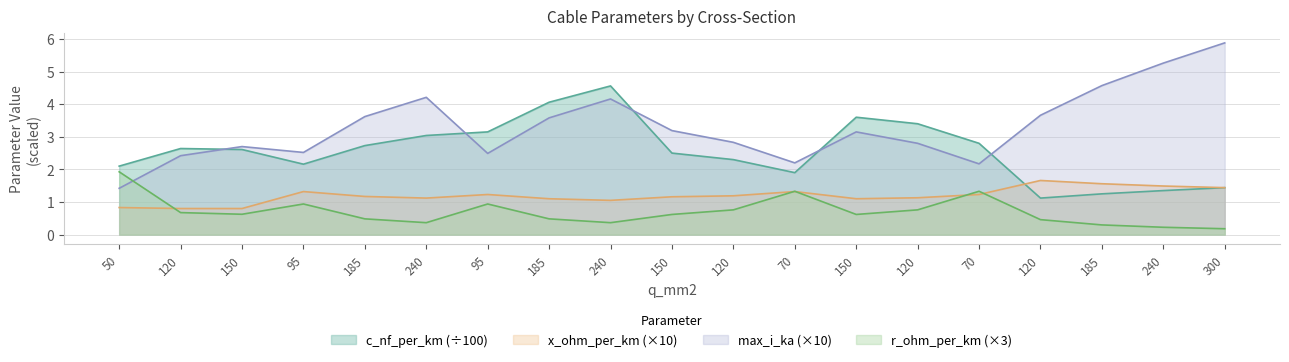

What is the difference between the r_ohm_per_km values at 240 and 120?

0.4